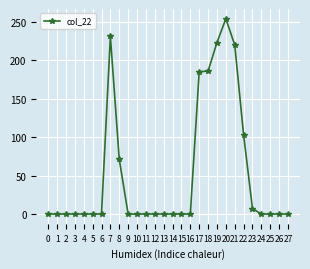

What is the change in value from 9 to 18?

+186